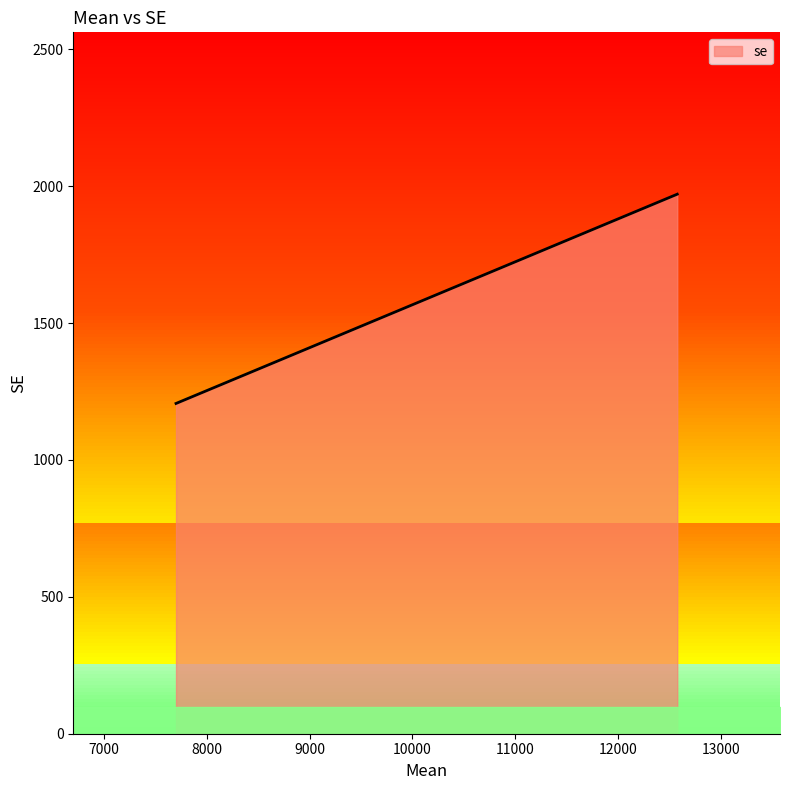

What is the maximum value shown in the chart?

1970.7